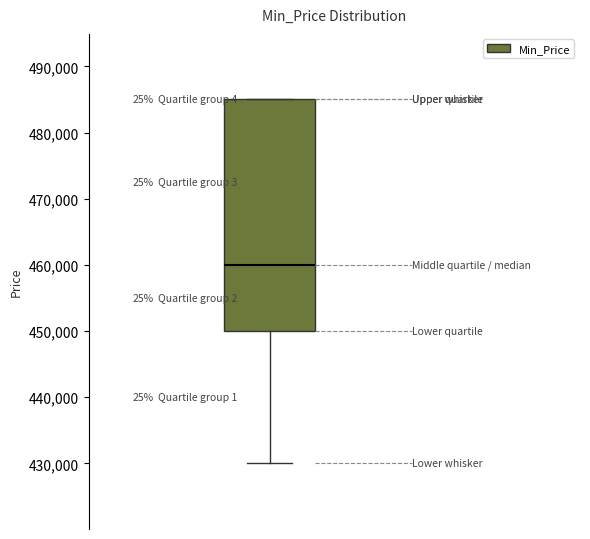

Transcribe this box plot: give where the median line is, the range the box spans, and where the two whiskers end, as read against the y-axis. The values are not printed on the chart, so give them approximately, as read against the axis.

median 460000, box 450000 to 485000, whiskers 430000 to 485000